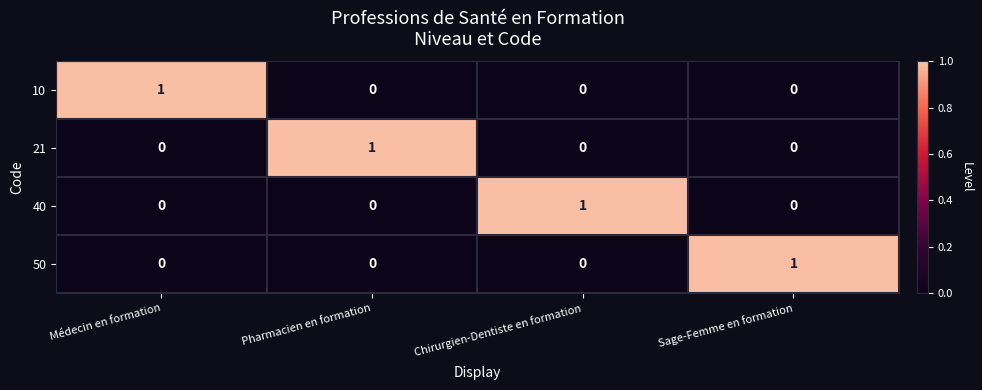

Count the 10 values in the range 0 to 1.

4